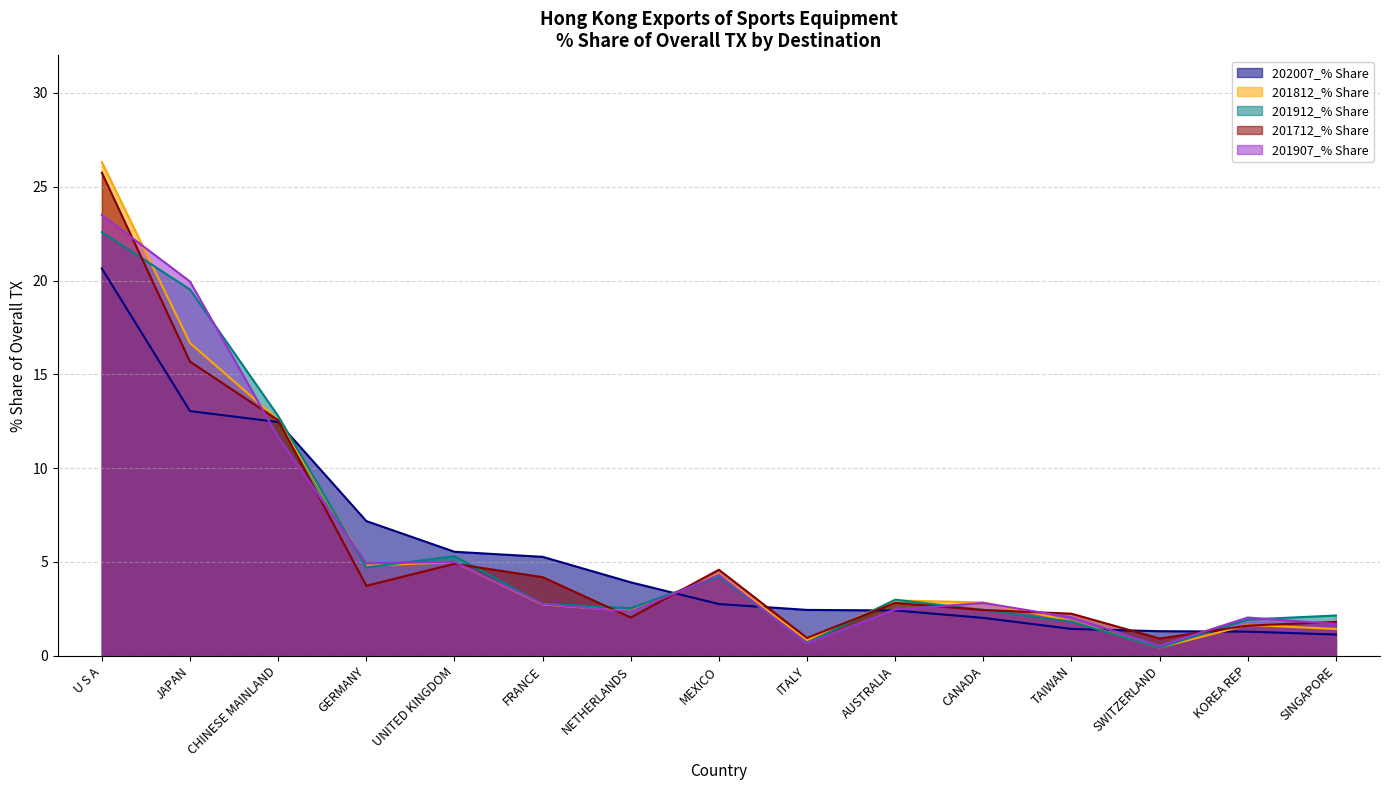

Which has a higher value, CHINESE MAINLAND or AUSTRALIA?

CHINESE MAINLAND